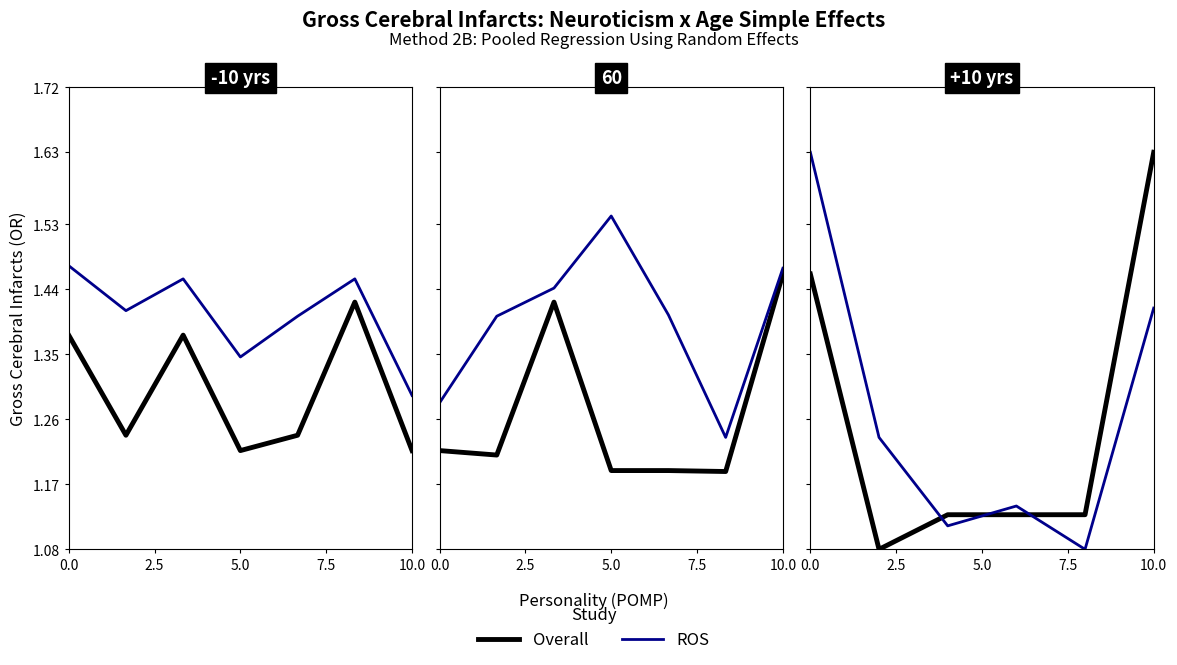

The value of Overall at 2.5 is 1.1. True or false?

True